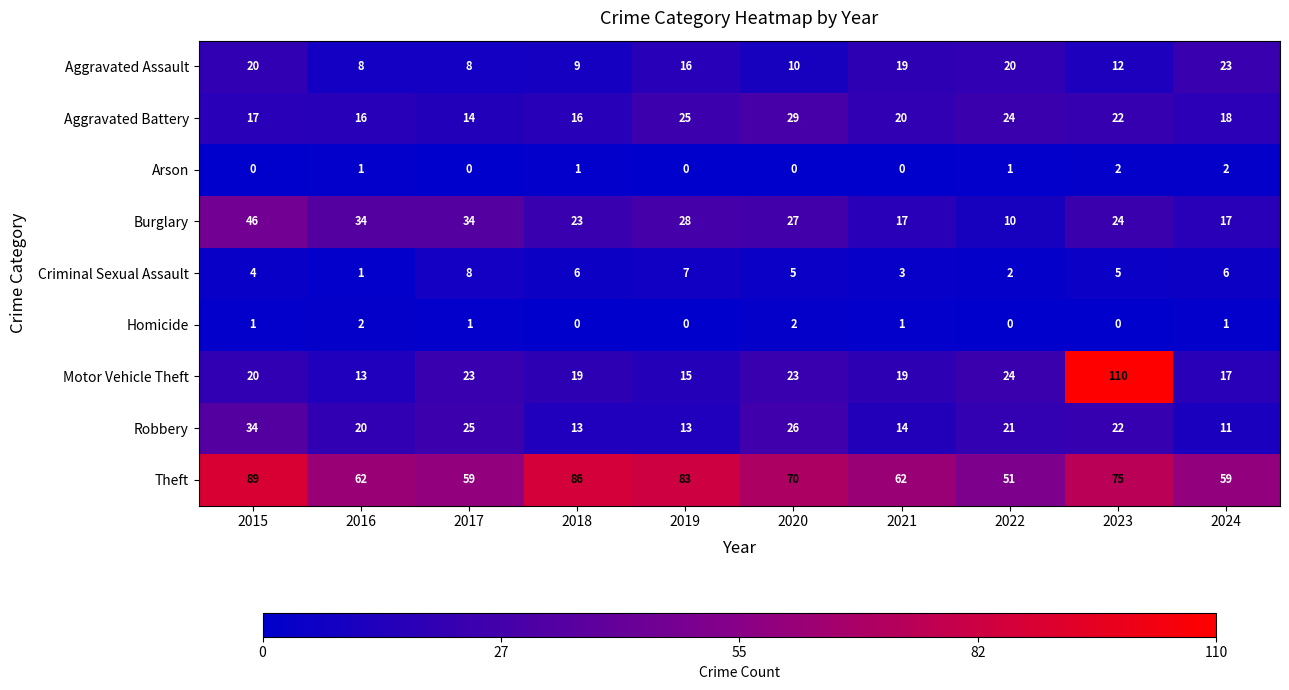

What is the lowest value of the Burglary series?

10